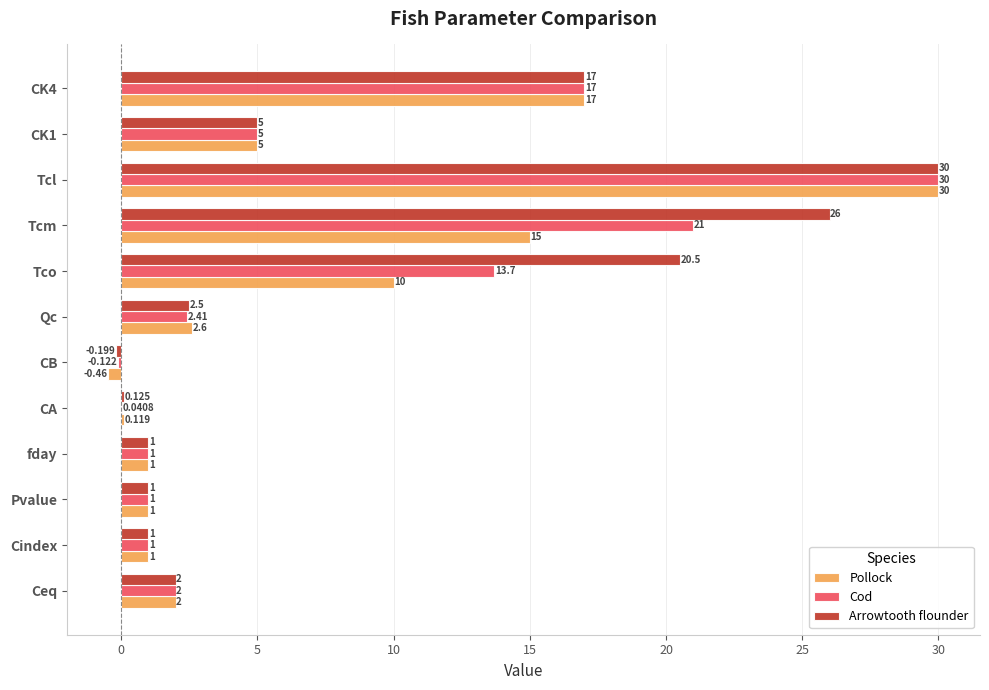

At which category is the sum across all series the highest?

Tcl